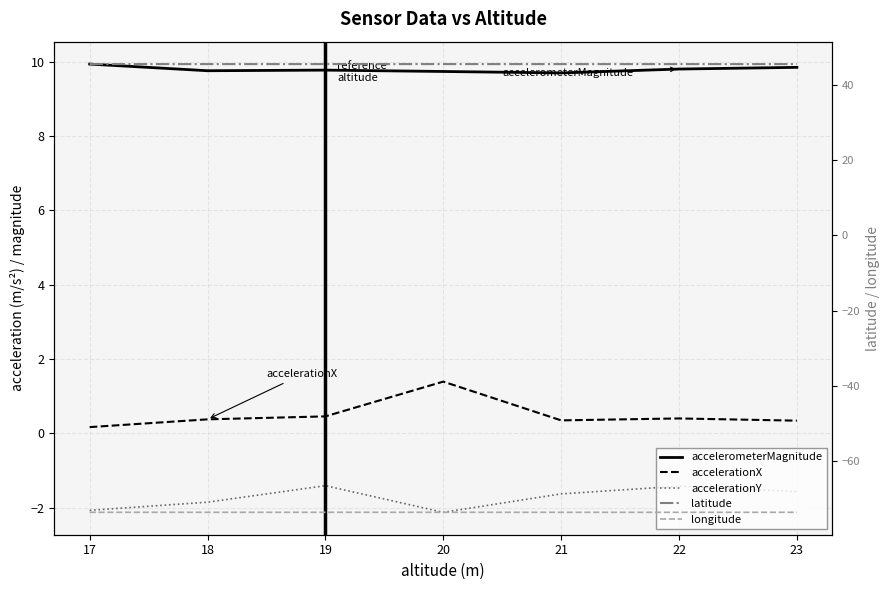

What is the value of the accelerometerMagnitude point at the 1st from the left?

9.9